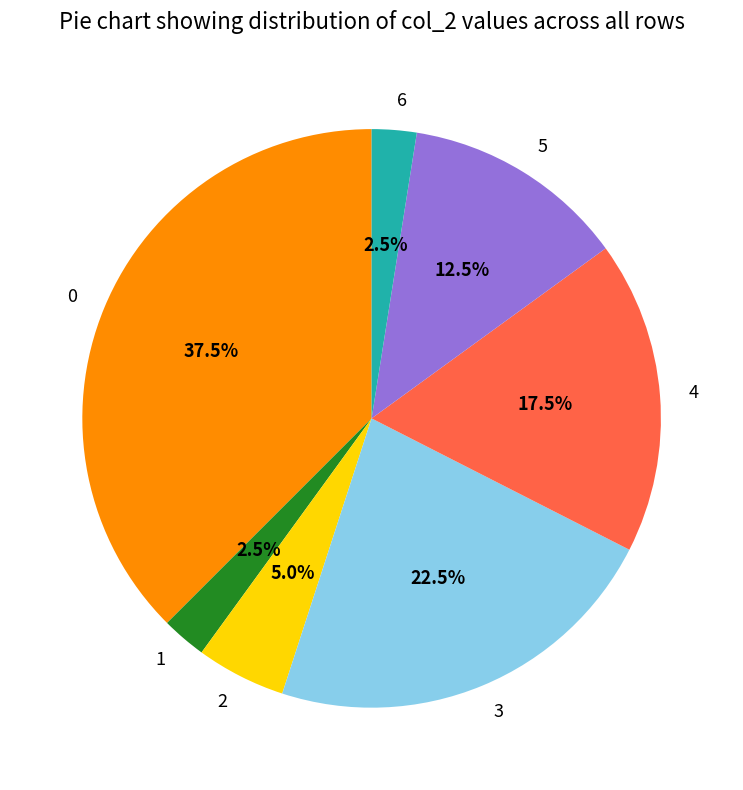

What percentage is NOT represented by 0?

62.5%